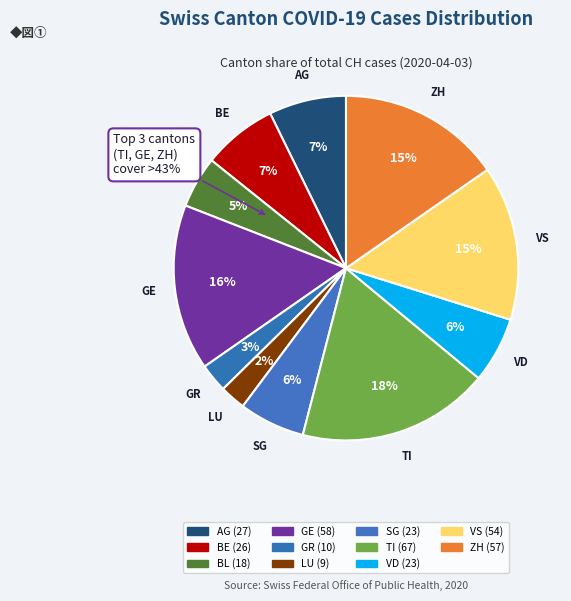

Does VS represent more than half of the total?

No